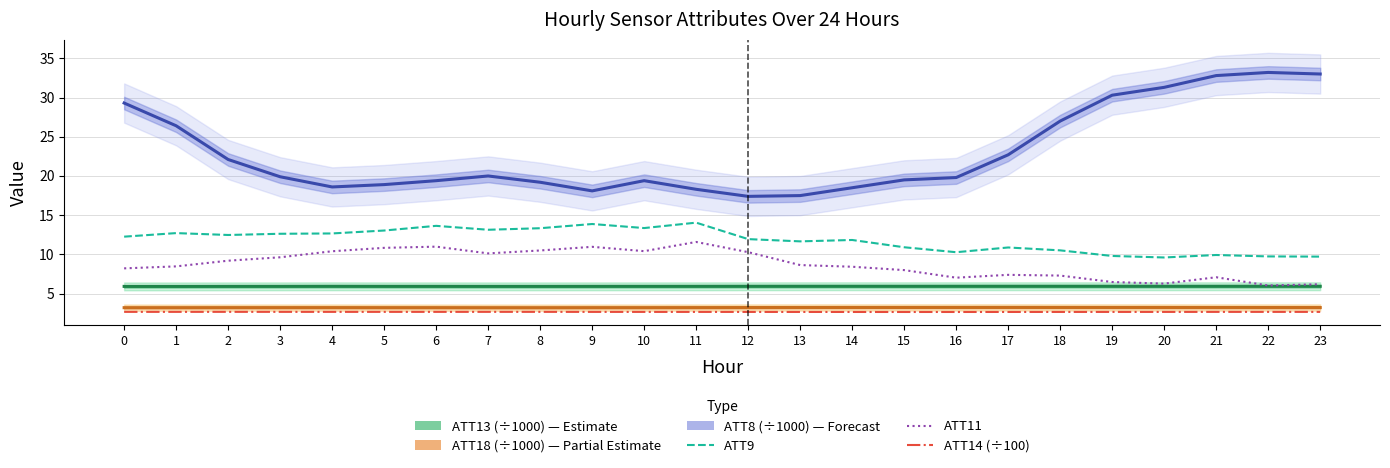

Which series has the widest spread of values?

ATT8 (÷1000)